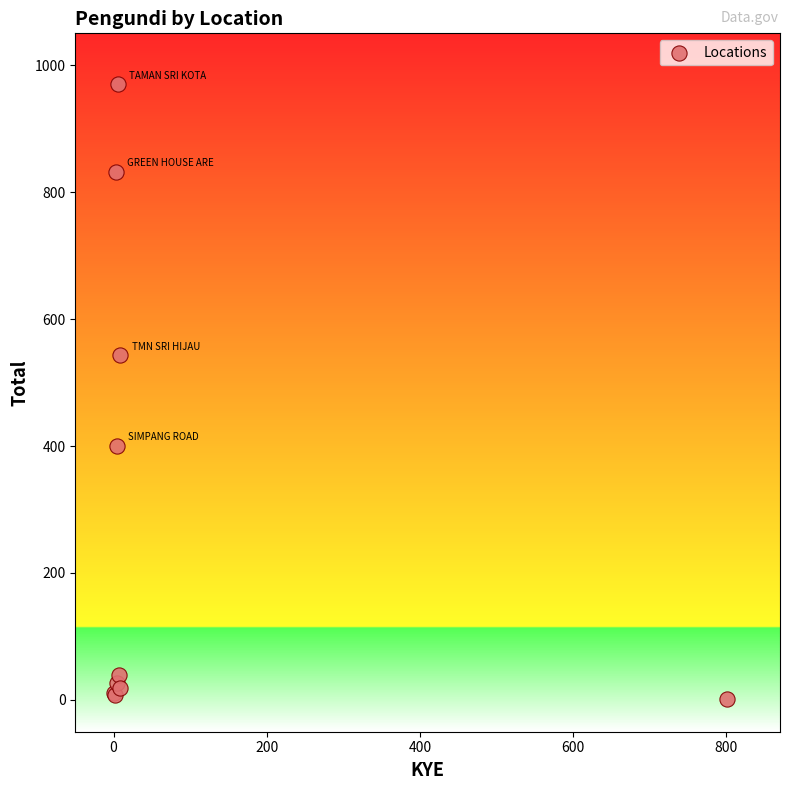

What Y value in the scatter plot is closest to 486?

543